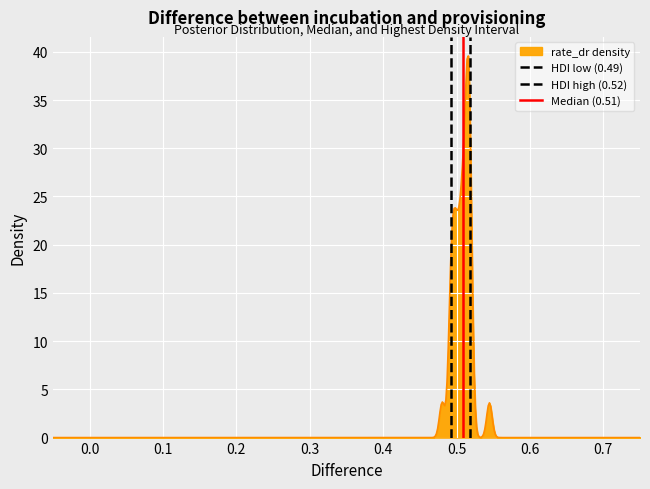

How many lines are shown in the chart?

3